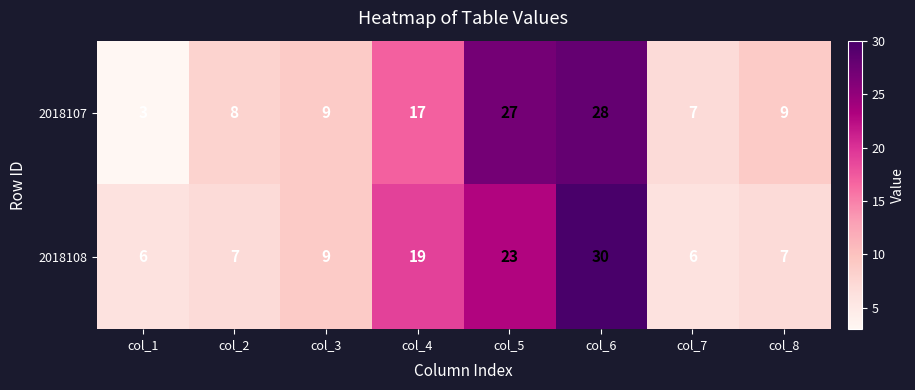

What is the sum of the 2018107 values at col_7 and col_3?

16